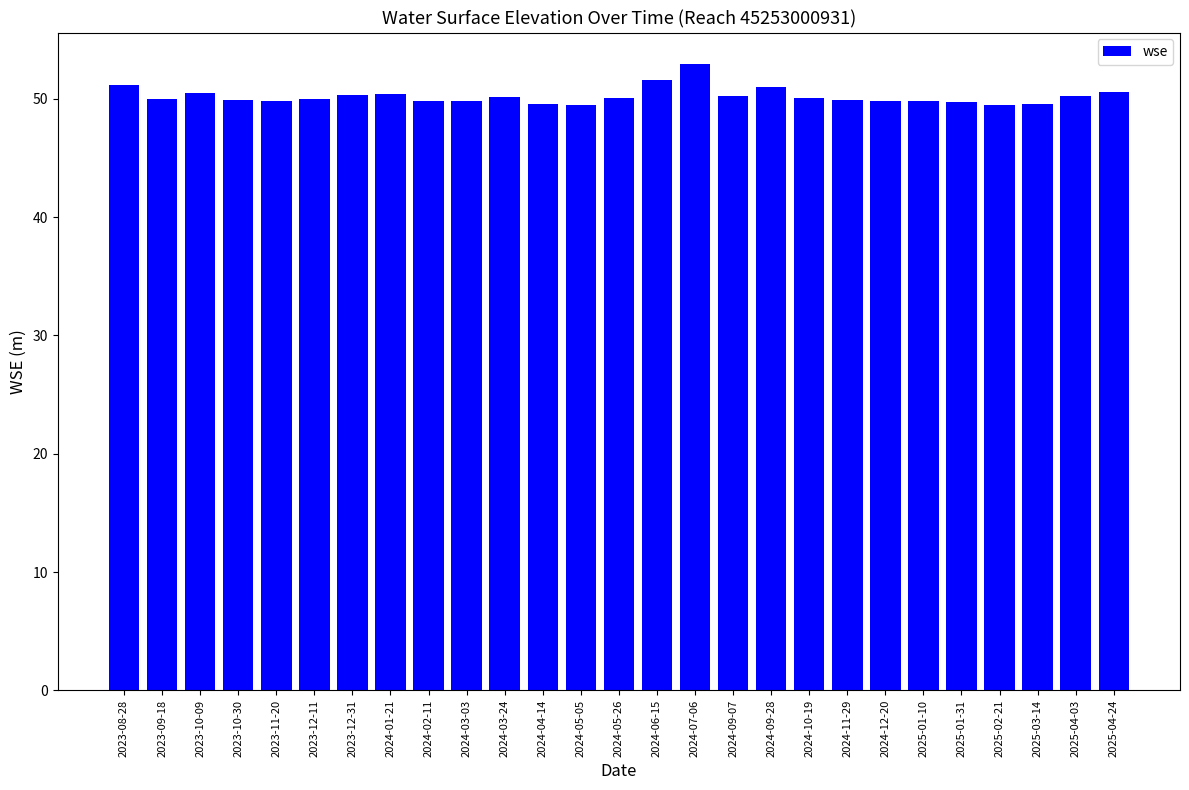

At which category does the chart reach its peak across all series?

2024-07-06